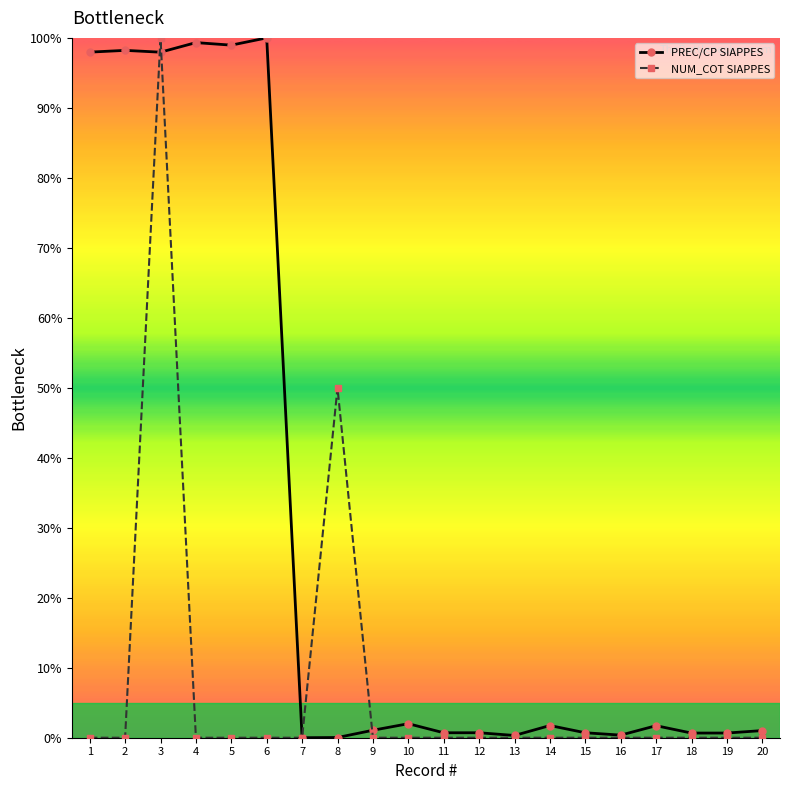

What are all the series names shown in the legend?

PREC/CP SIAPPES, NUM_COT SIAPPES